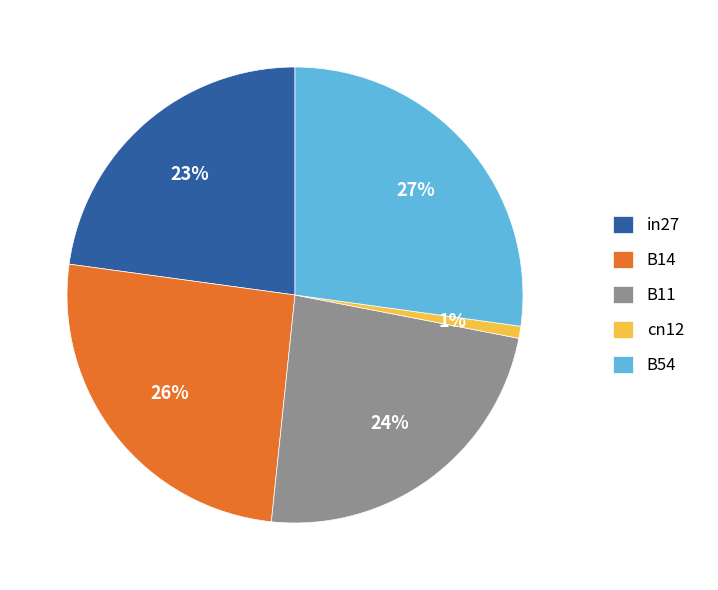

True or false: cn12 accounts for 1% of the total.

True